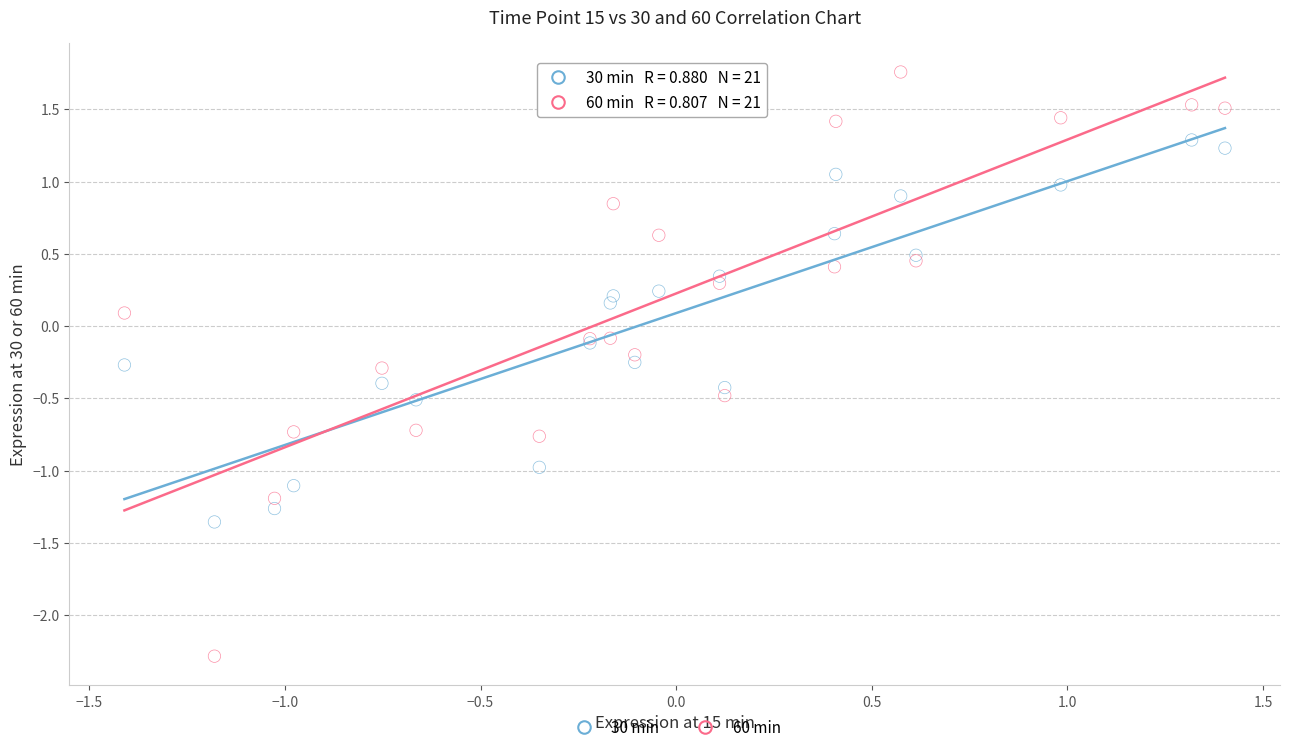

Which series reaches the minimum Y coordinate?

60 min